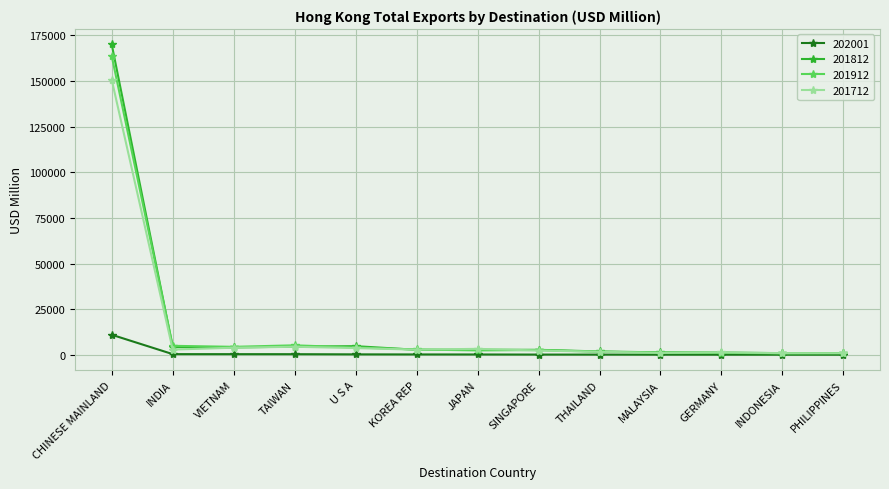

What is the approximate value of 201812 at VIETNAM?

4036.9